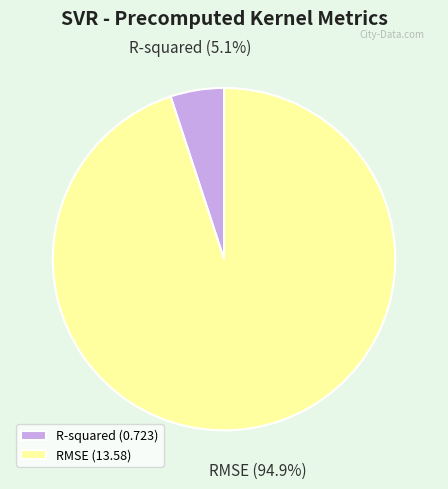

To the nearest percent, what is the average slice percentage?

50%